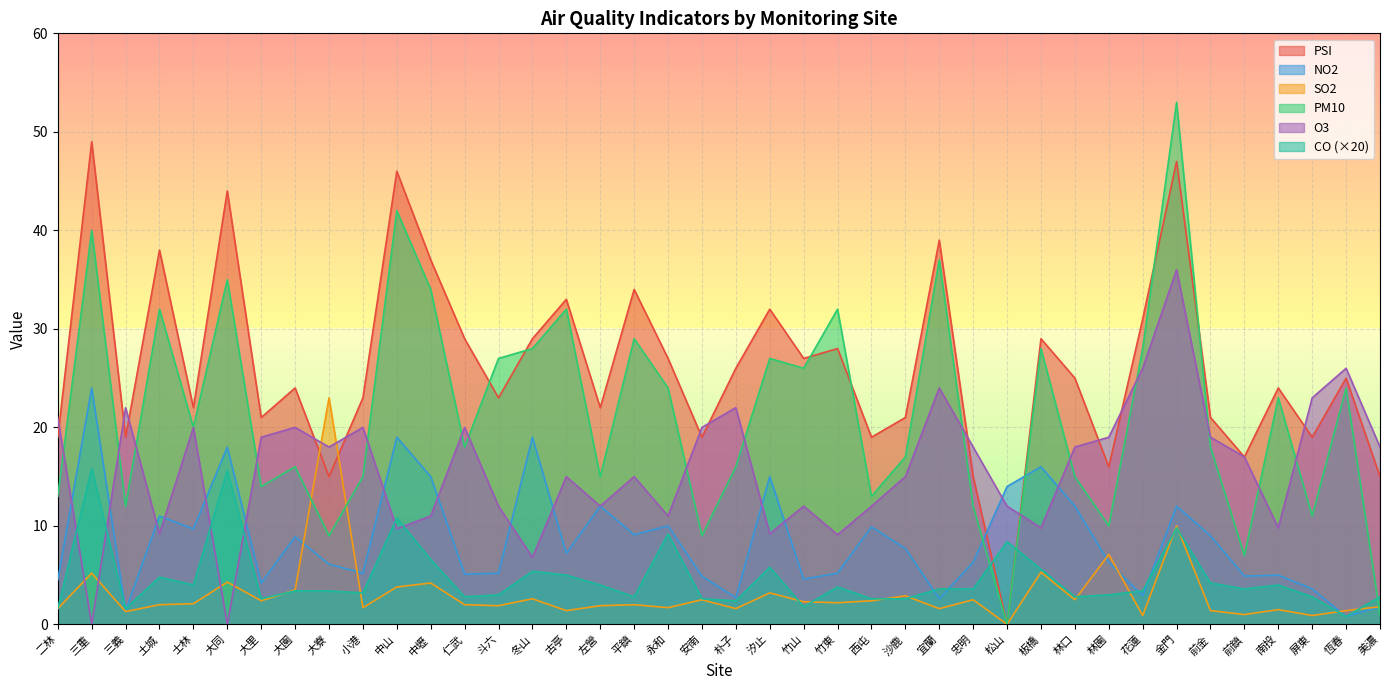

True or false: NO2 has more than 0 points higher than both neighbors.

True